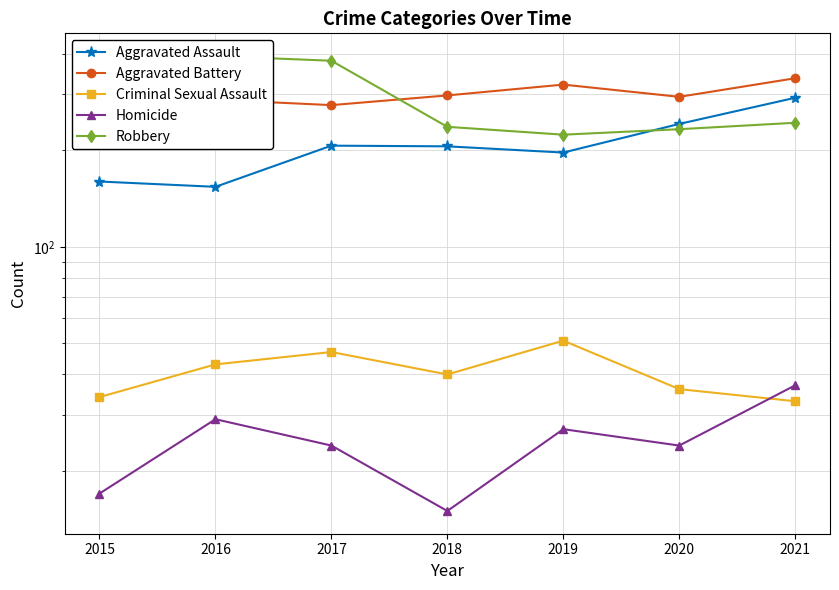

Does the chart have visible grid lines?

Yes